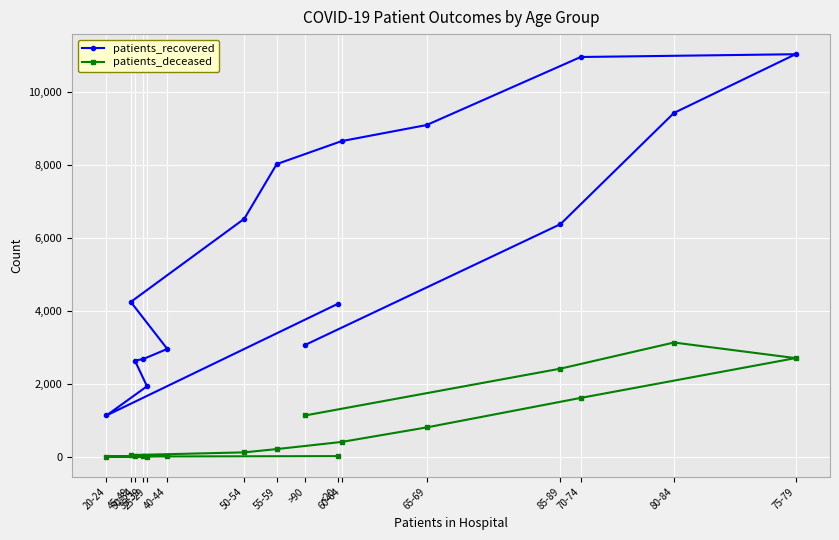

At which label is patients_deceased closest to 1568?

70-74